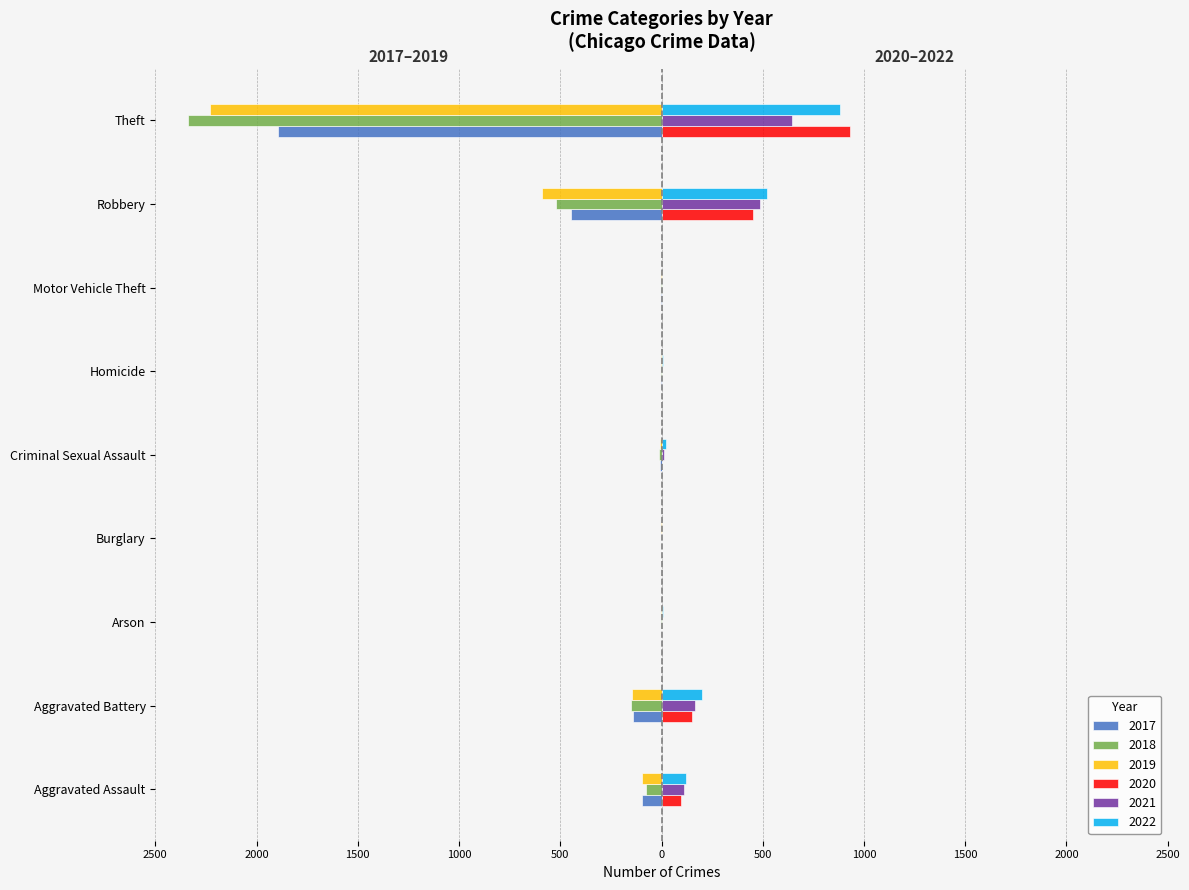

What is the maximum value for 2021?

642